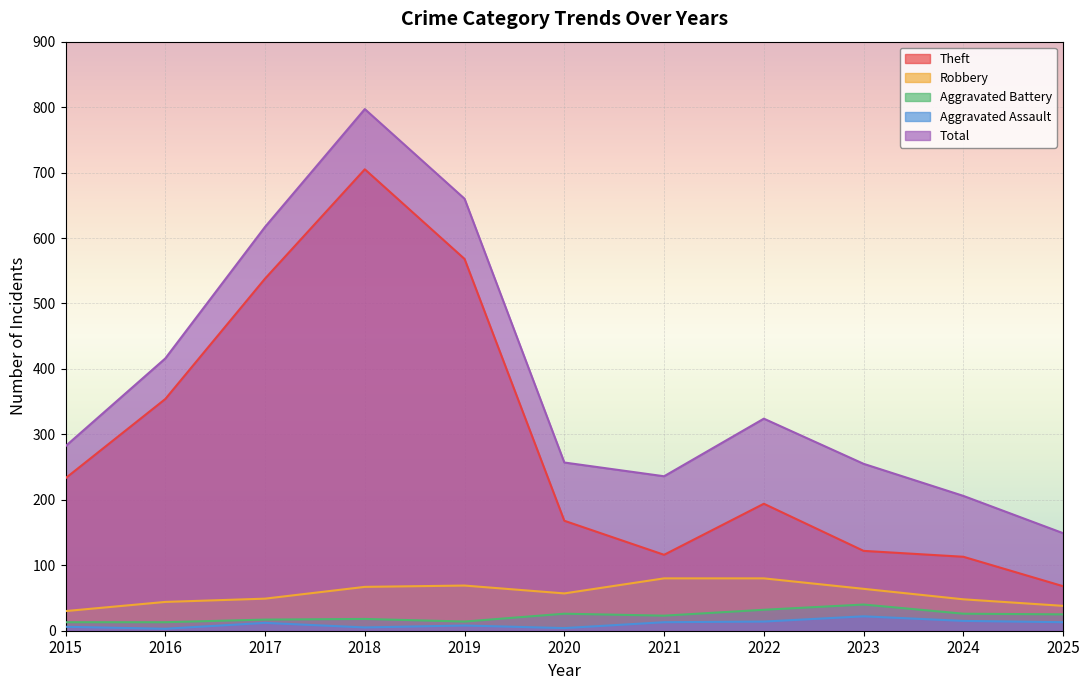

Is it true that Aggravated Assault equals 4 at 2016?

False